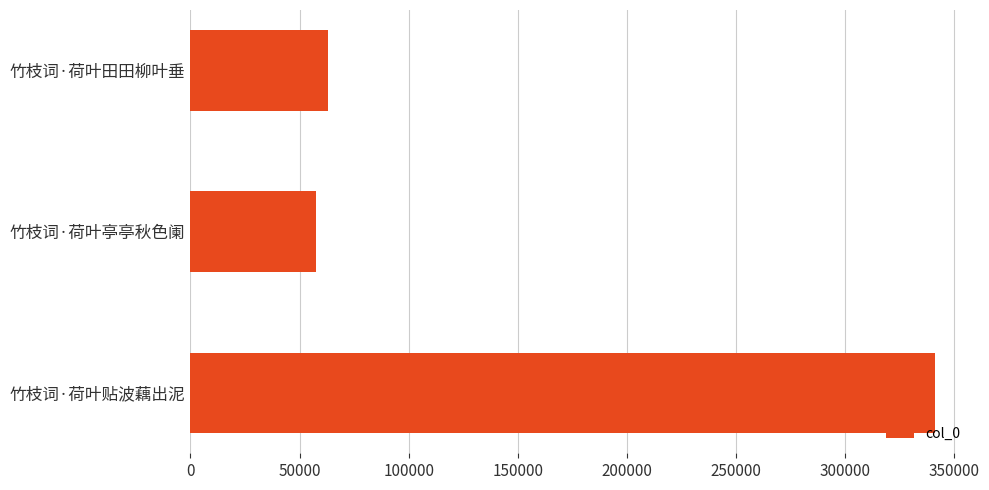

Reading top to bottom, extract all data points from this chart.

63157	57712	341217